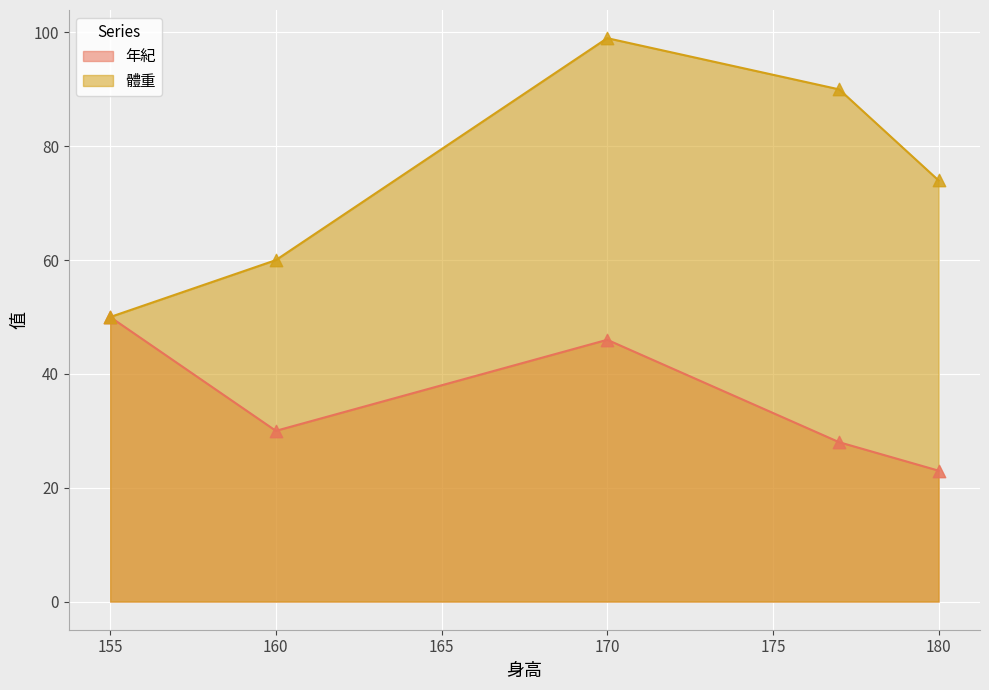

Which series contains the lowest Y value?

年紀